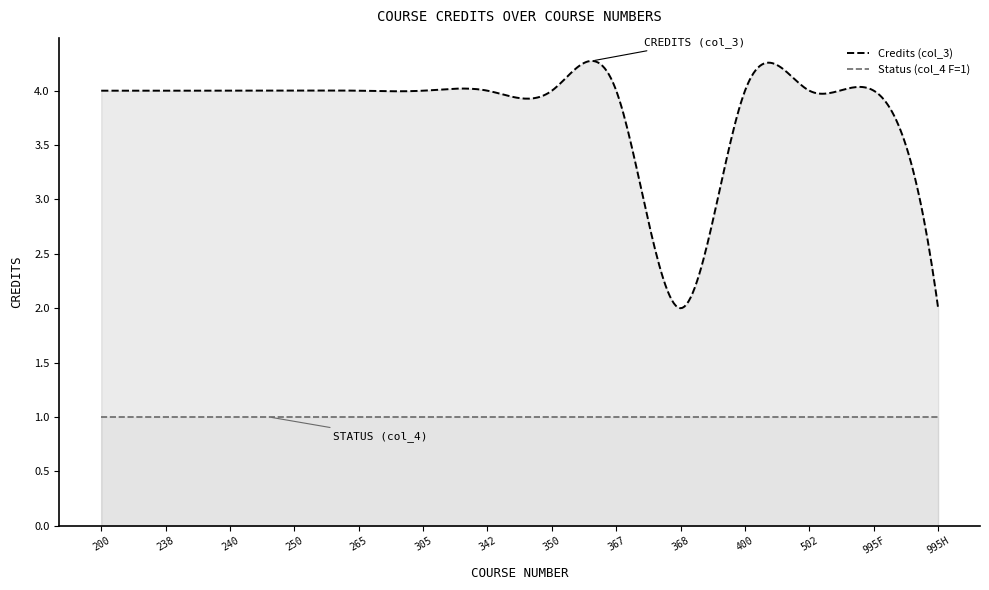

What are all the series names shown in the legend?

Credits (col_3), Status (col_4 F=1)